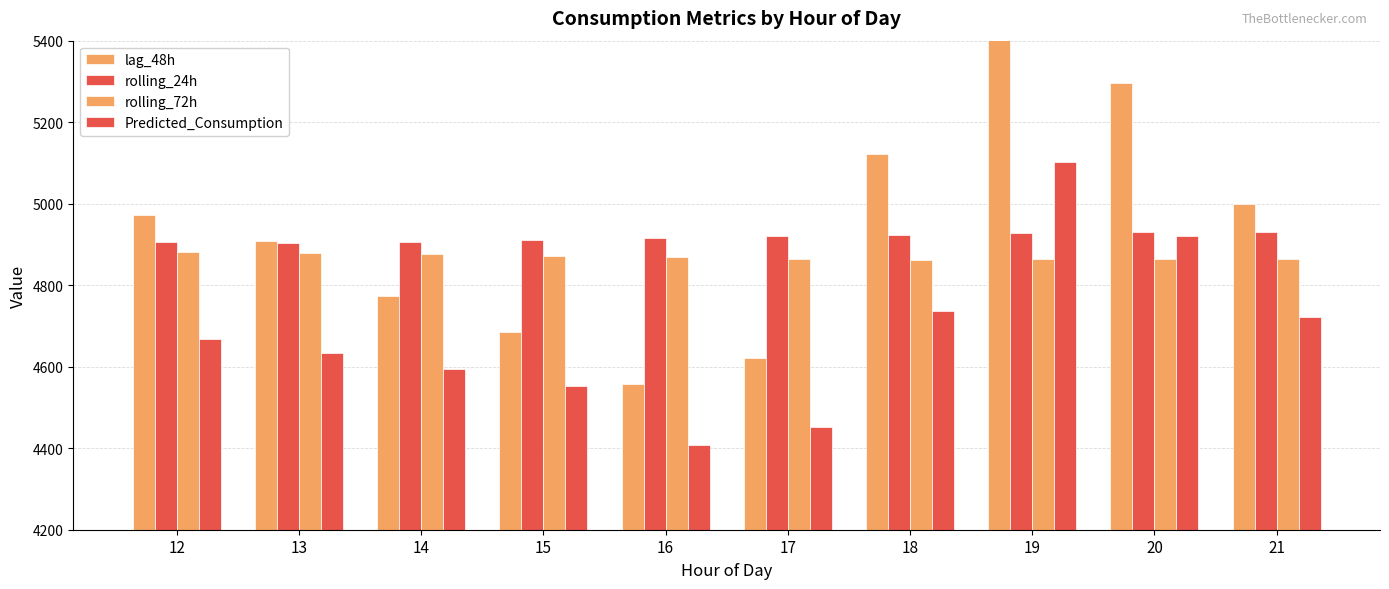

Which series changed the most between 18 and 21?

lag_48h